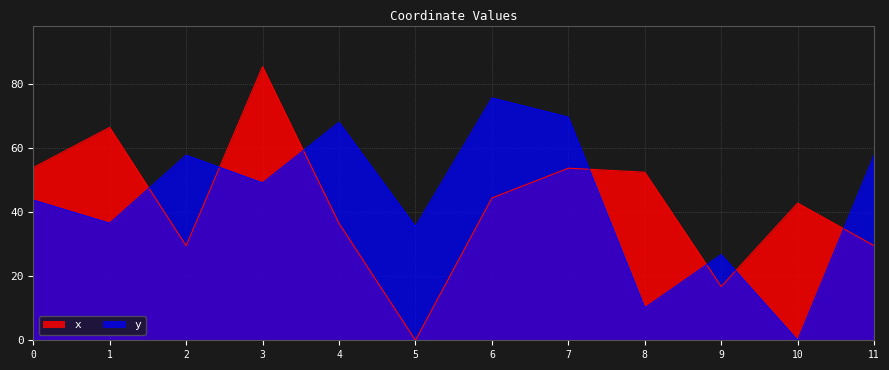

At which category is the sum across all series the highest?

3